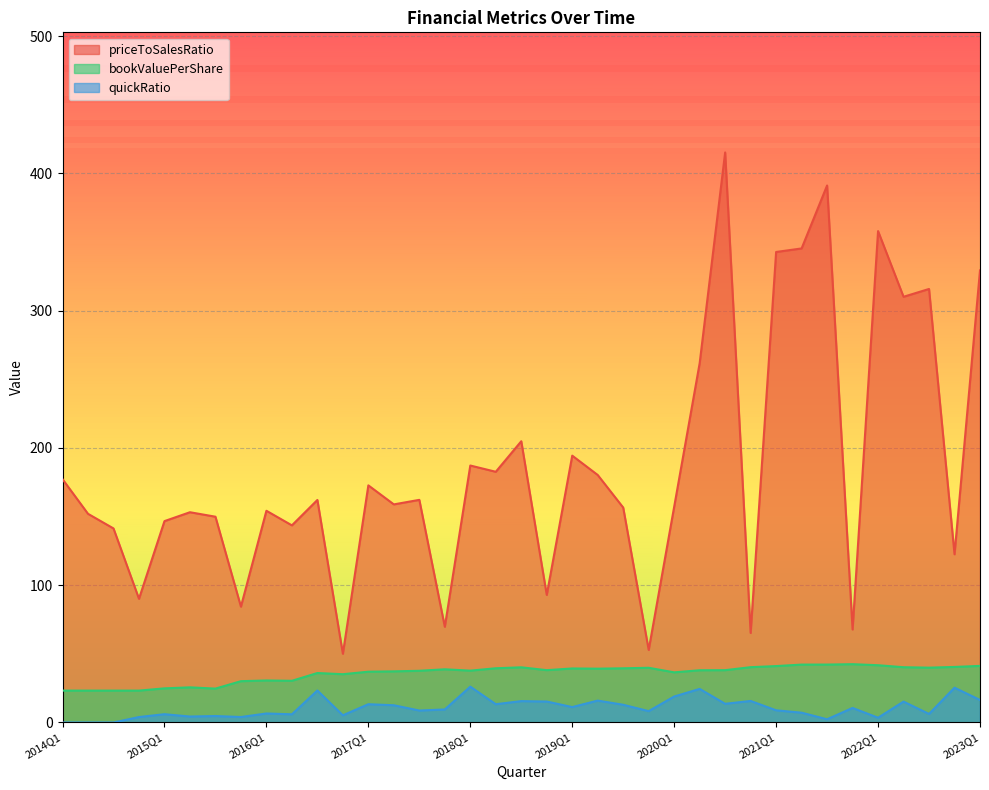

What is the average value of the priceToSalesRatio series?

186.5